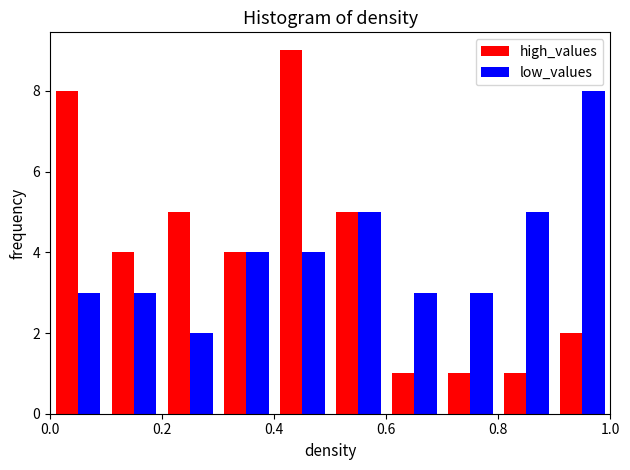

In the high_values series, which range on the x-axis has the tallest bar?

0.4 to 0.5